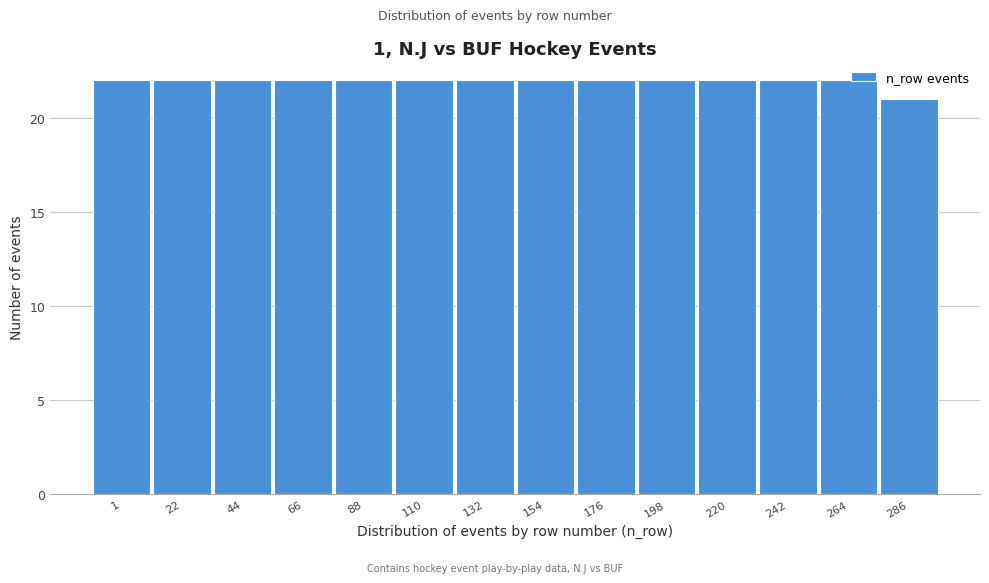

What is the value of the 1st bar from the left?

22